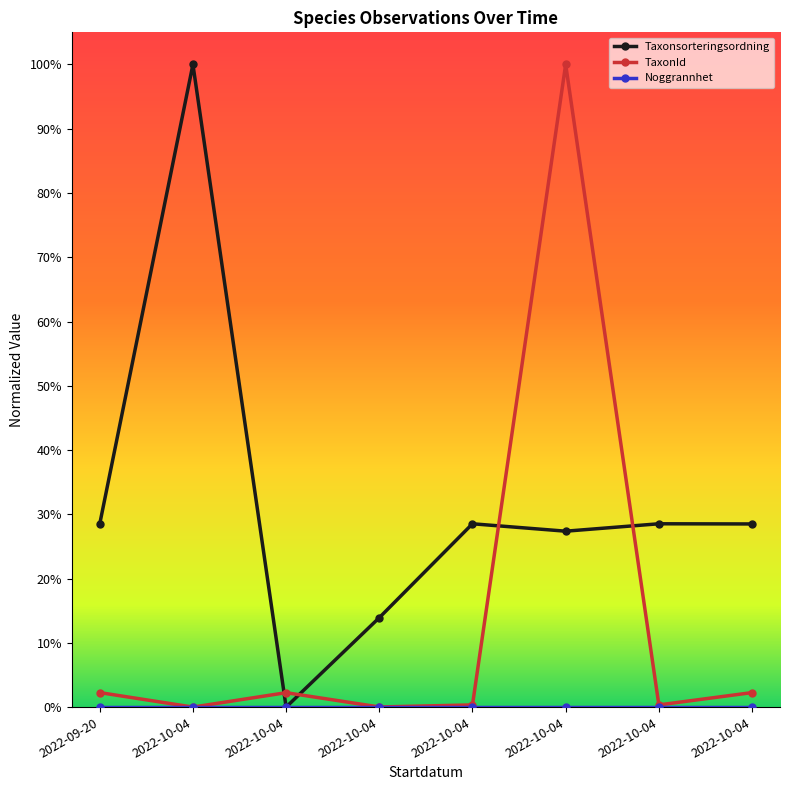

Is this an area chart (filled region under the line)?

No